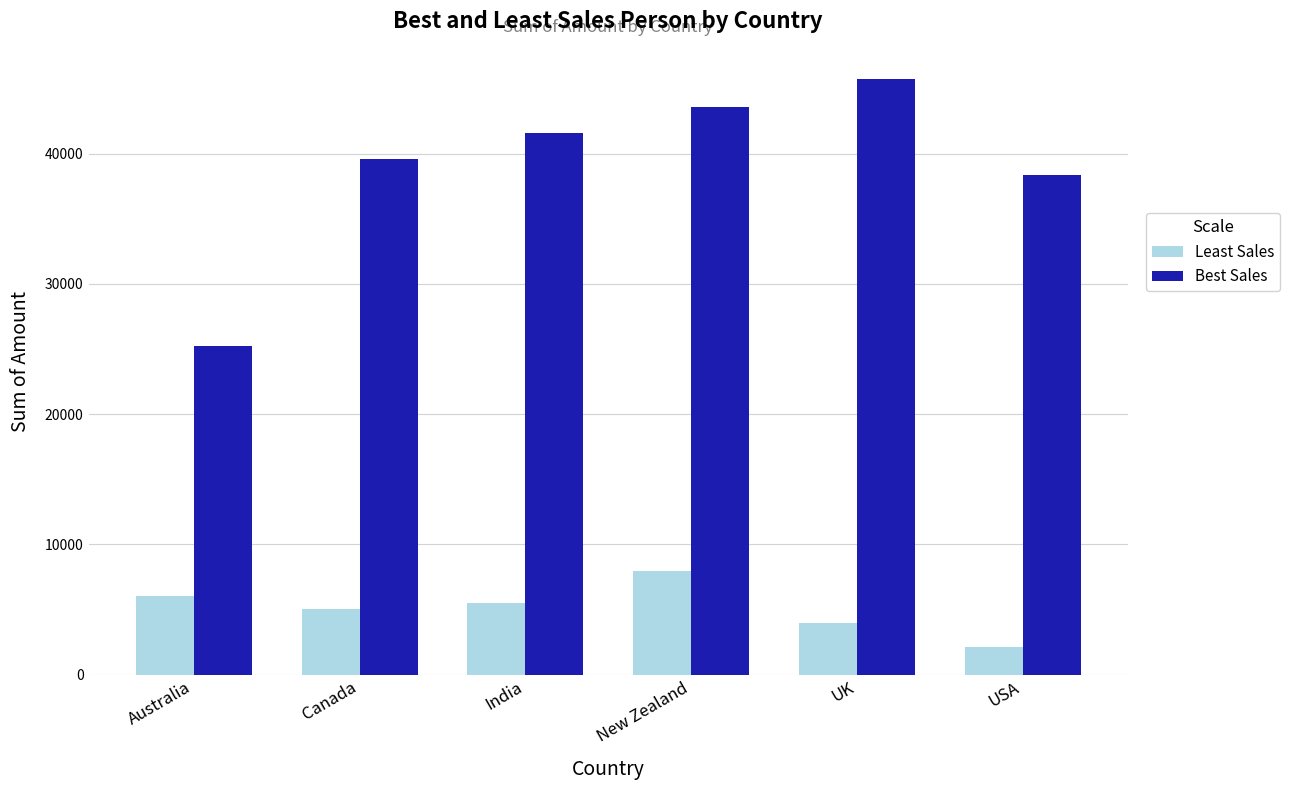

The value of Best Sales at USA is 12880. True or false?

False